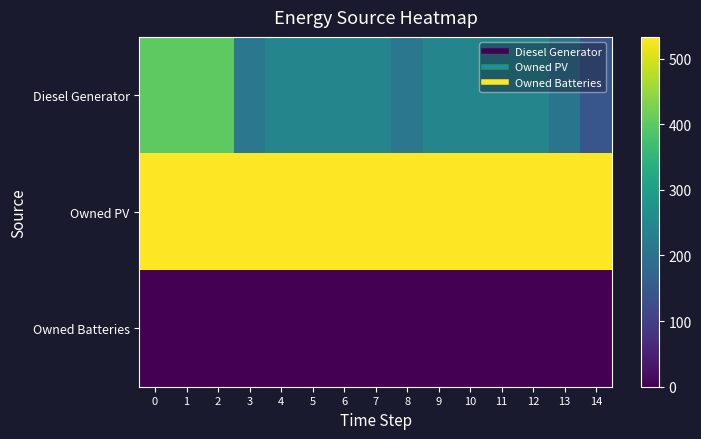

Between 1 and 13, which series saw the biggest shift?

Diesel Generator